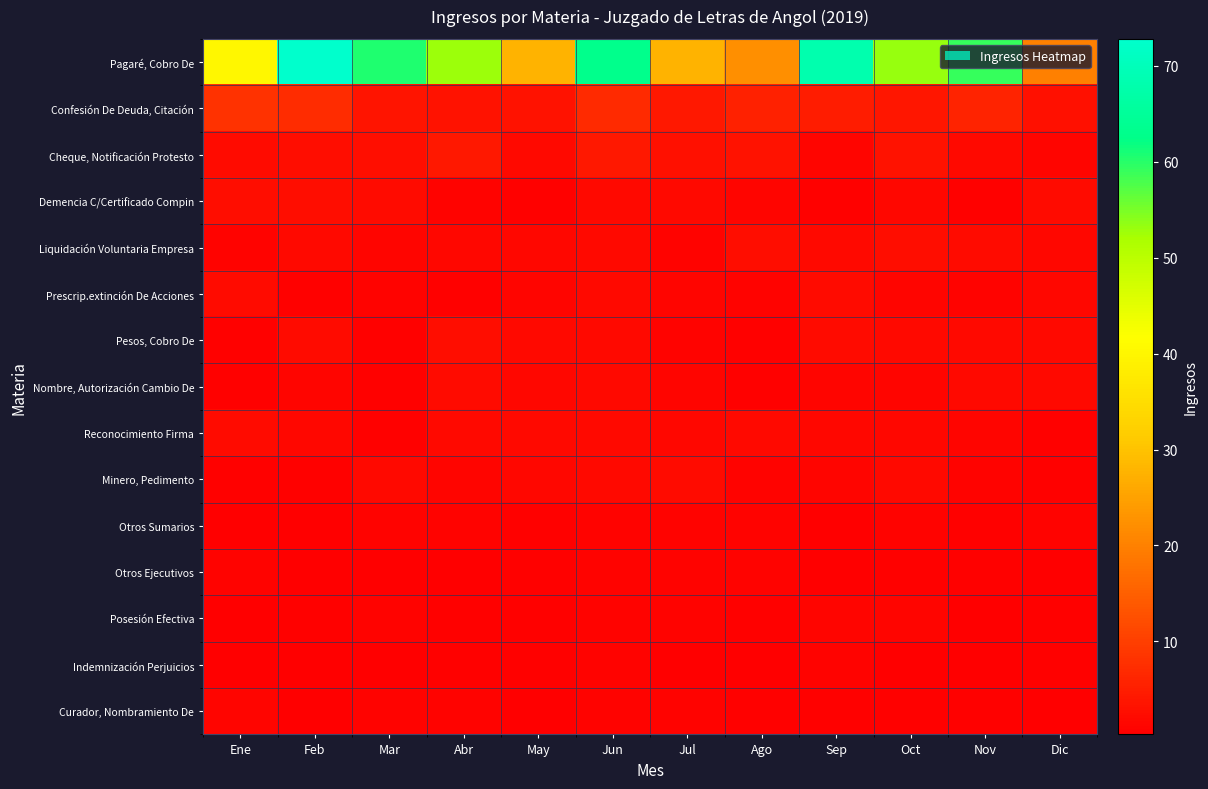

Reading left to right, what are all the values shown in this chart?

Pagaré, Cobro De: Ene=40.1	Feb=72.8	Mar=60.4	Abr=52.8	May=27.7	Jun=63.0	Jul=27.7	Ago=22.2	Sep=68.0	Oct=53.0	Nov=59.0	Dic=20.1
Confesión De Deuda, Citación: Ene=8.2	Feb=7.3	Mar=3.4	Abr=3.2	May=3.3	Jun=7.0	Jul=4.0	Ago=5.4	Sep=4.8	Oct=3.9	Nov=6.0	Dic=3.0
Cheque, Notificación Protesto: Ene=2.3	Feb=2.5	Mar=2.8	Abr=4.0	May=1.9	Jun=4.0	Jul=3.1	Ago=3.3	Sep=1.4	Oct=3.4	Nov=1.8	Dic=1.4
Demencia C/Certificado Compin: Ene=2.3	Feb=2.3	Mar=2.1	Abr=1.1	May=0.8	Jun=2.0	Jul=1.8	Ago=1.4	Sep=0.8	Oct=1.5	Nov=0.7	Dic=2.2
Liquidación Voluntaria Empresa: Ene=1.1	Feb=1.8	Mar=1.2	Abr=1.5	May=1.6	Jun=2.0	Jul=0.9	Ago=2.3	Sep=2.0	Oct=2.3	Nov=2.2	Dic=1.7
Prescrip.extinción De Acciones: Ene=2.3	Feb=0.8	Mar=1.0	Abr=0.7	May=1.2	Jun=2.0	Jul=1.3	Ago=1.1	Sep=2.1	Oct=1.2	Nov=1.1	Dic=1.6
Pesos, Cobro De: Ene=0.9	Feb=2.0	Mar=0.7	Abr=2.4	May=2.0	Jun=2.0	Jul=1.0	Ago=0.6	Sep=2.1	Oct=1.9	Nov=1.9	Dic=2.0
Nombre, Autorización Cambio De: Ene=0.7	Feb=1.2	Mar=0.8	Abr=2.2	May=1.7	Jun=2.0	Jul=1.2	Ago=0.7	Sep=1.2	Oct=1.2	Nov=1.9	Dic=1.7
Reconocimiento Firma: Ene=2.2	Feb=1.4	Mar=0.8	Abr=1.9	May=2.0	Jun=2.0	Jul=1.6	Ago=2.0	Sep=1.5	Oct=1.5	Nov=1.4	Dic=0.6
Minero, Pedimento: Ene=0.8	Feb=0.7	Mar=1.7	Abr=1.2	May=1.5	Jun=2.0	Jul=2.2	Ago=1.0	Sep=1.3	Oct=2.0	Nov=1.0	Dic=0.7
Otros Sumarios: Ene=0.6	Feb=0.4	Mar=1.1	Abr=1.0	May=0.9	Jun=1.0	Jul=1.1	Ago=1.0	Sep=0.5	Oct=1.1	Nov=0.8	Dic=1.0
Otros Ejecutivos: Ene=1.1	Feb=0.6	Mar=0.4	Abr=0.5	May=0.7	Jun=1.0	Jul=1.0	Ago=1.1	Sep=0.3	Oct=0.8	Nov=0.7	Dic=0.5
Posesión Efectiva: Ene=0.4	Feb=0.6	Mar=1.1	Abr=0.6	May=0.8	Jun=1.0	Jul=0.9	Ago=0.6	Sep=1.2	Oct=1.2	Nov=0.5	Dic=0.7
Indemnización Perjuicios: Ene=0.6	Feb=0.6	Mar=0.3	Abr=0.8	May=0.8	Jun=1.0	Jul=0.3	Ago=0.6	Sep=1.1	Oct=0.5	Nov=0.4	Dic=0.7
Curador, Nombramiento De: Ene=1.2	Feb=0.5	Mar=0.9	Abr=1.0	May=0.5	Jun=1.0	Jul=1.0	Ago=0.6	Sep=0.9	Oct=0.9	Nov=0.8	Dic=0.4